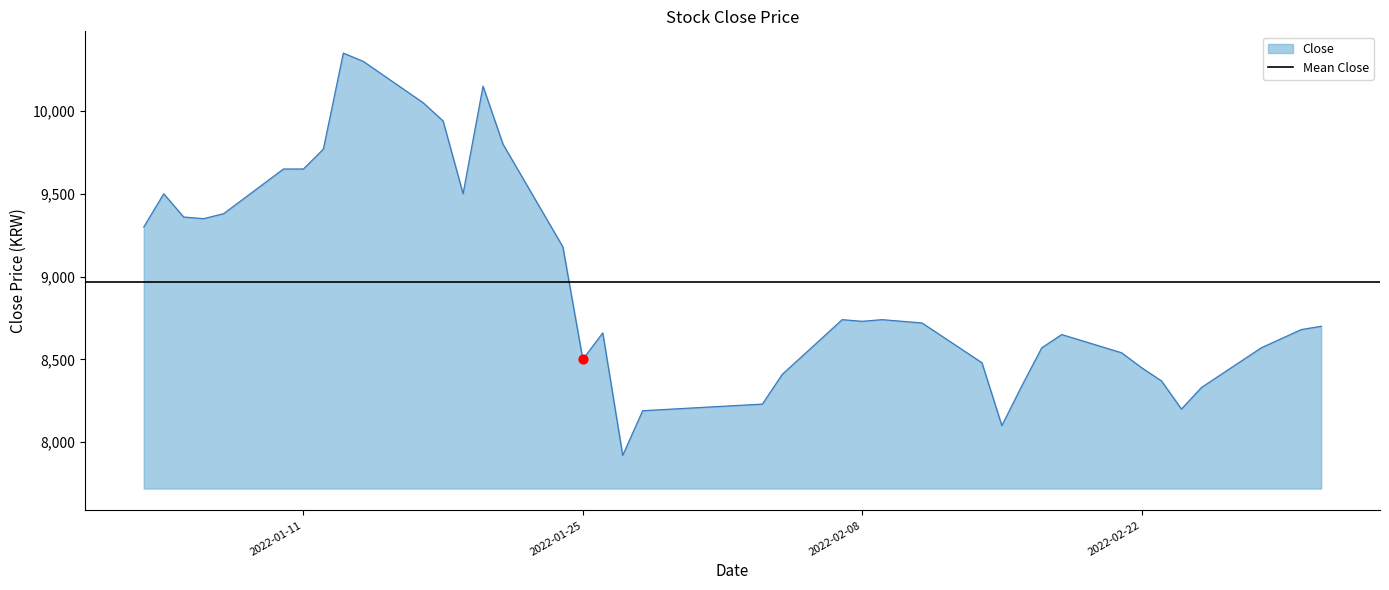

What is the ratio of the value at 2022-02-07 to the value at 2022-01-26?

1.0